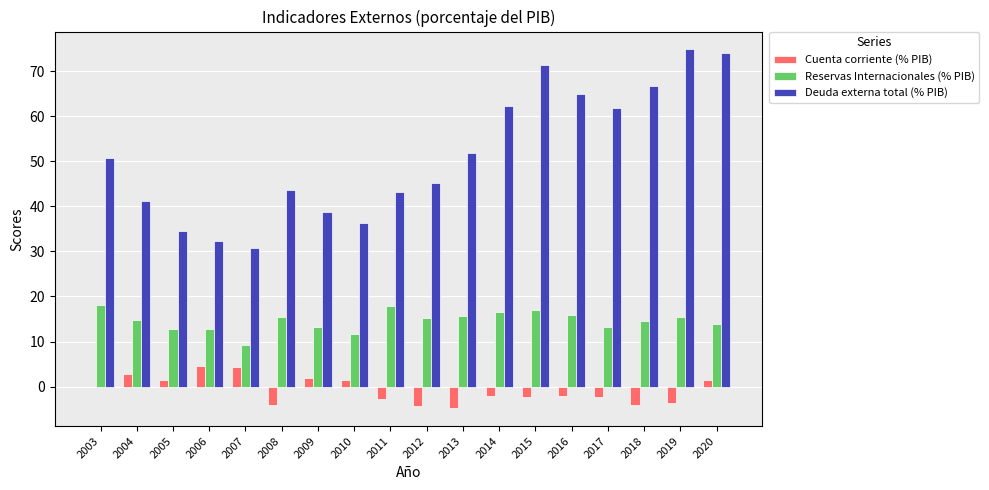

What is the sum of all Cuenta corriente (% PIB) values?

-14.8